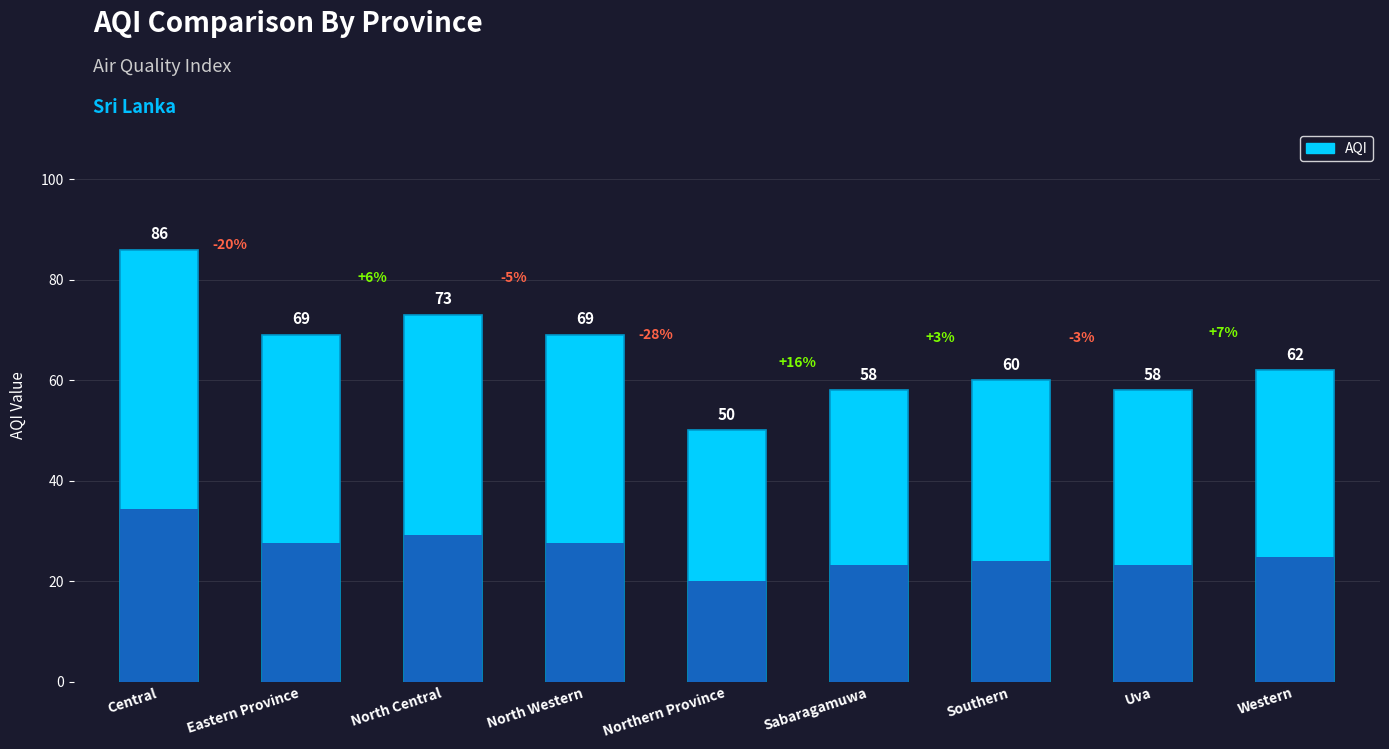

What is the sum of the values at Uva and North Western?

127